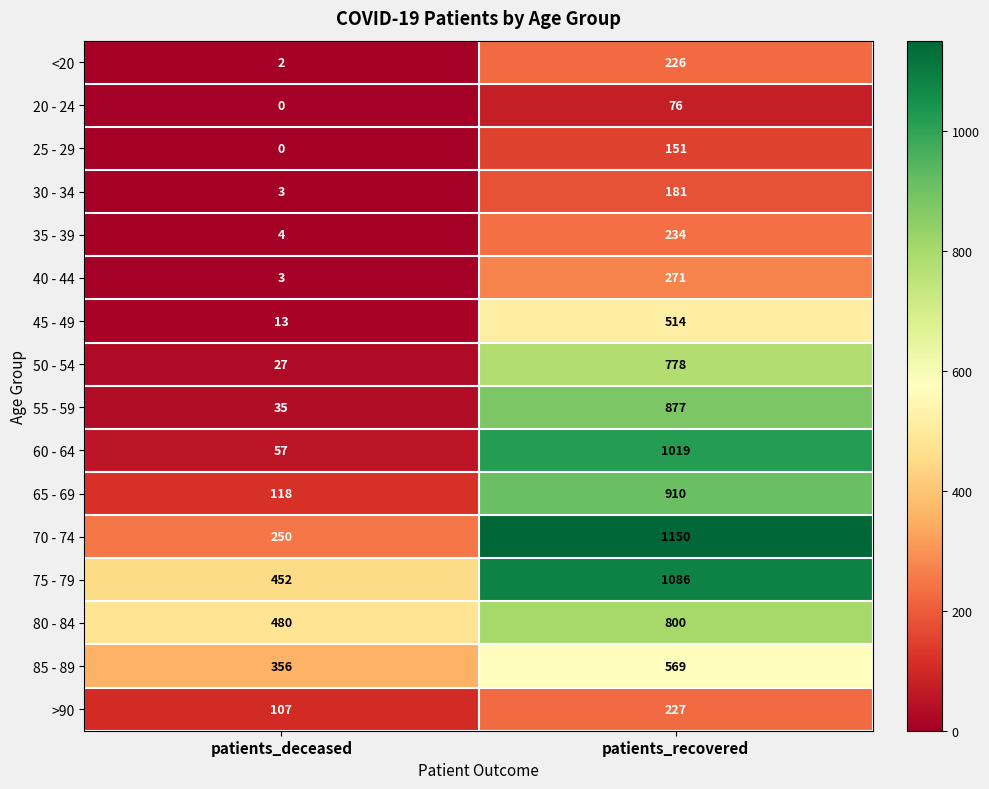

Which category has the highest value across all series?

patients_recovered